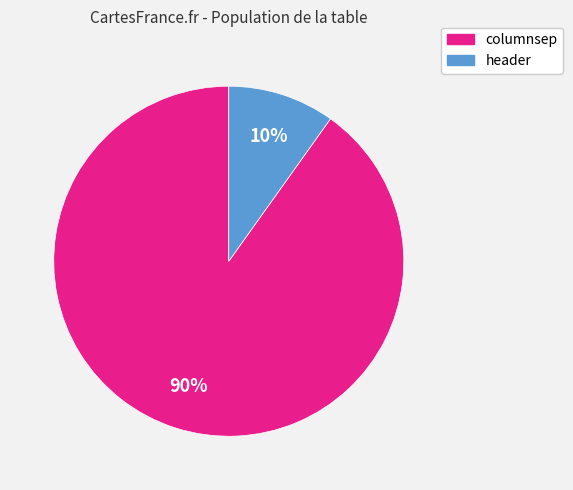

To the nearest percent, what percentage of the pie is columnsep?

90%